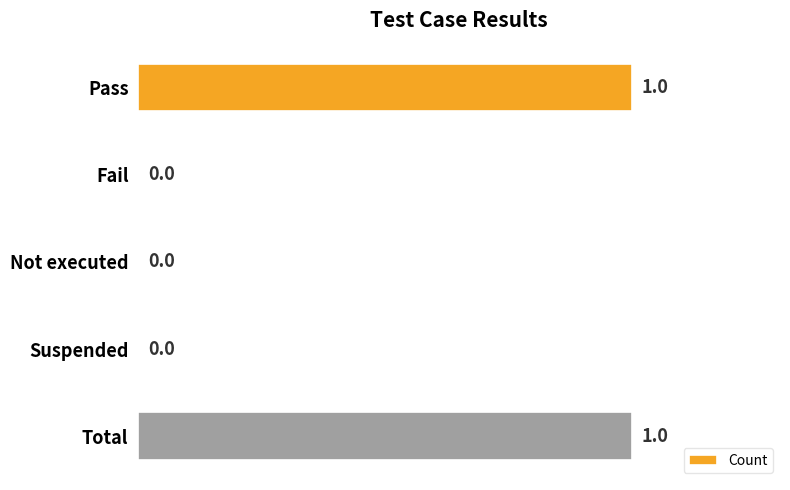

Count the values in the range 0 to 1.

5